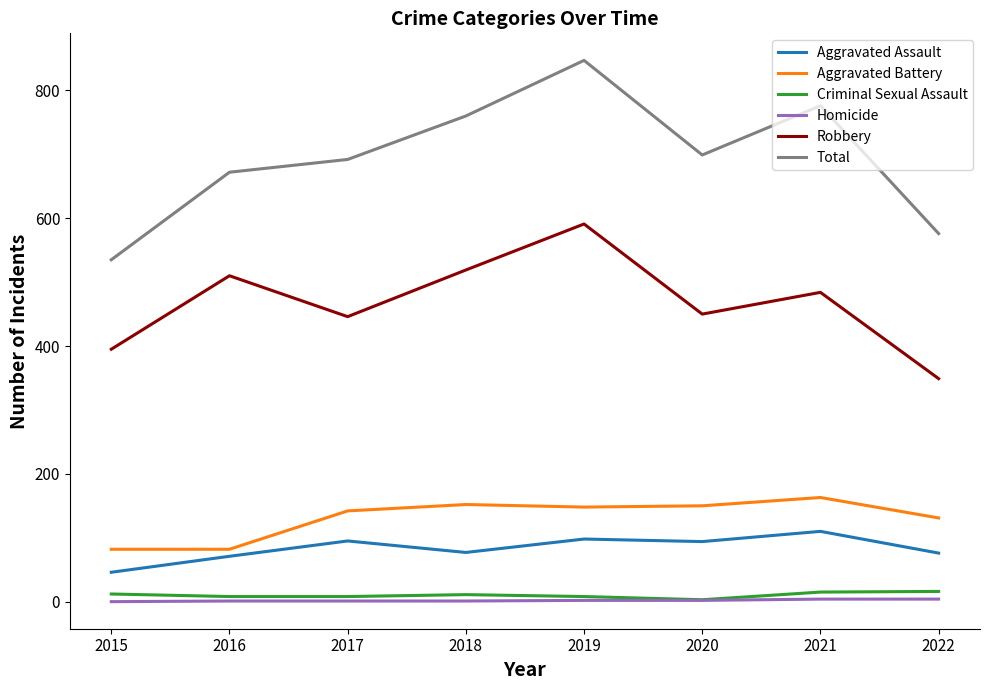

In Total, how many points are lower than both neighbors (excluding endpoints)?

1